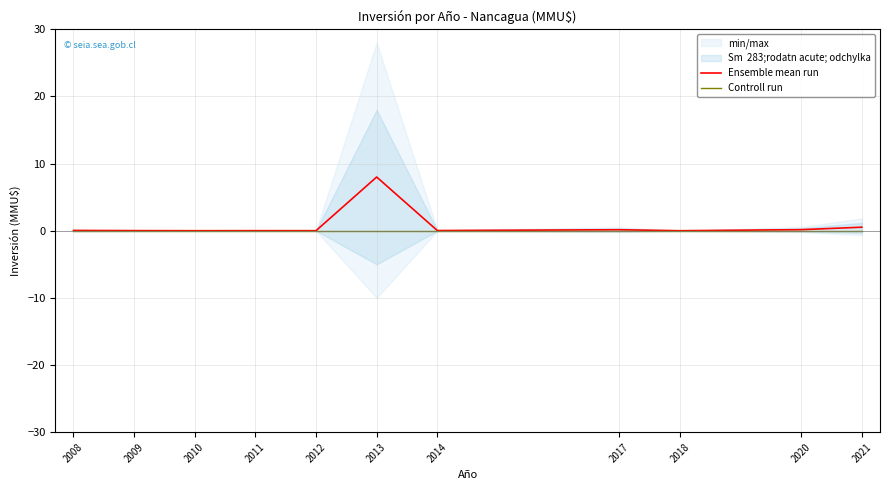

Between 2008 and 2011, which series saw the biggest shift?

Ensemble mean run